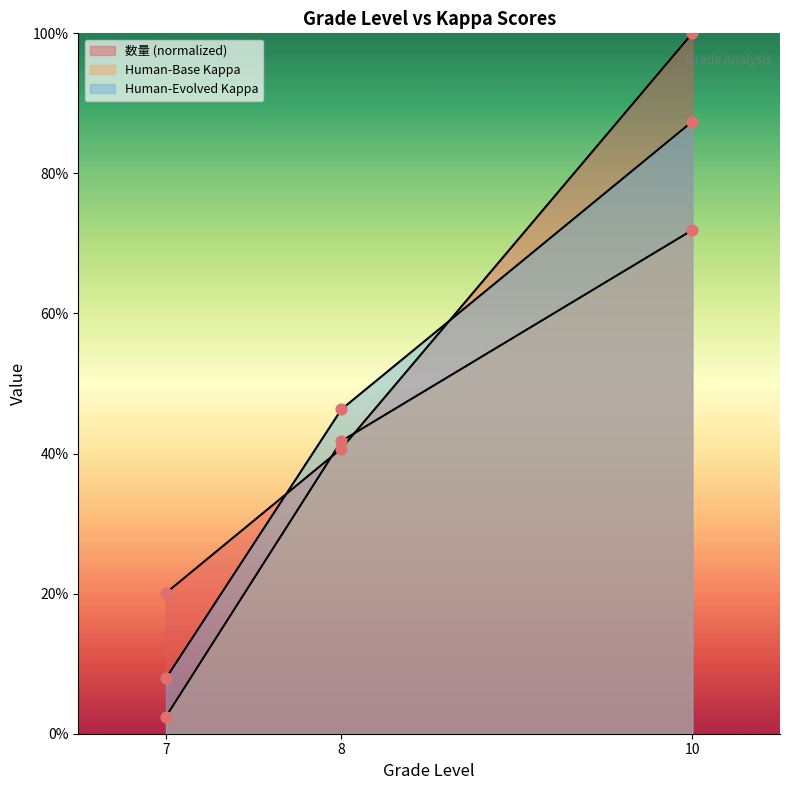

At which category is the sum across all series the highest?

10